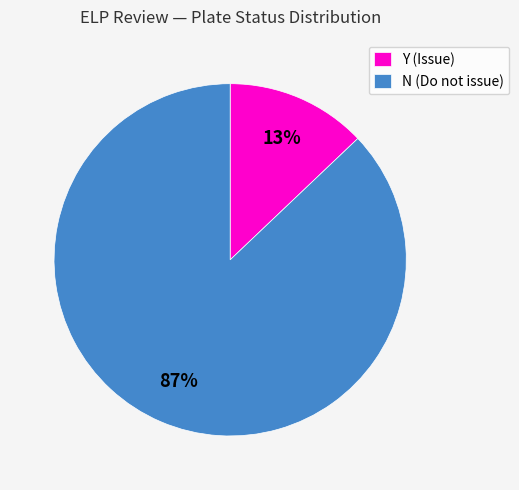

Which has a higher value, N (Do not issue) or Y (Issue)?

N (Do not issue)